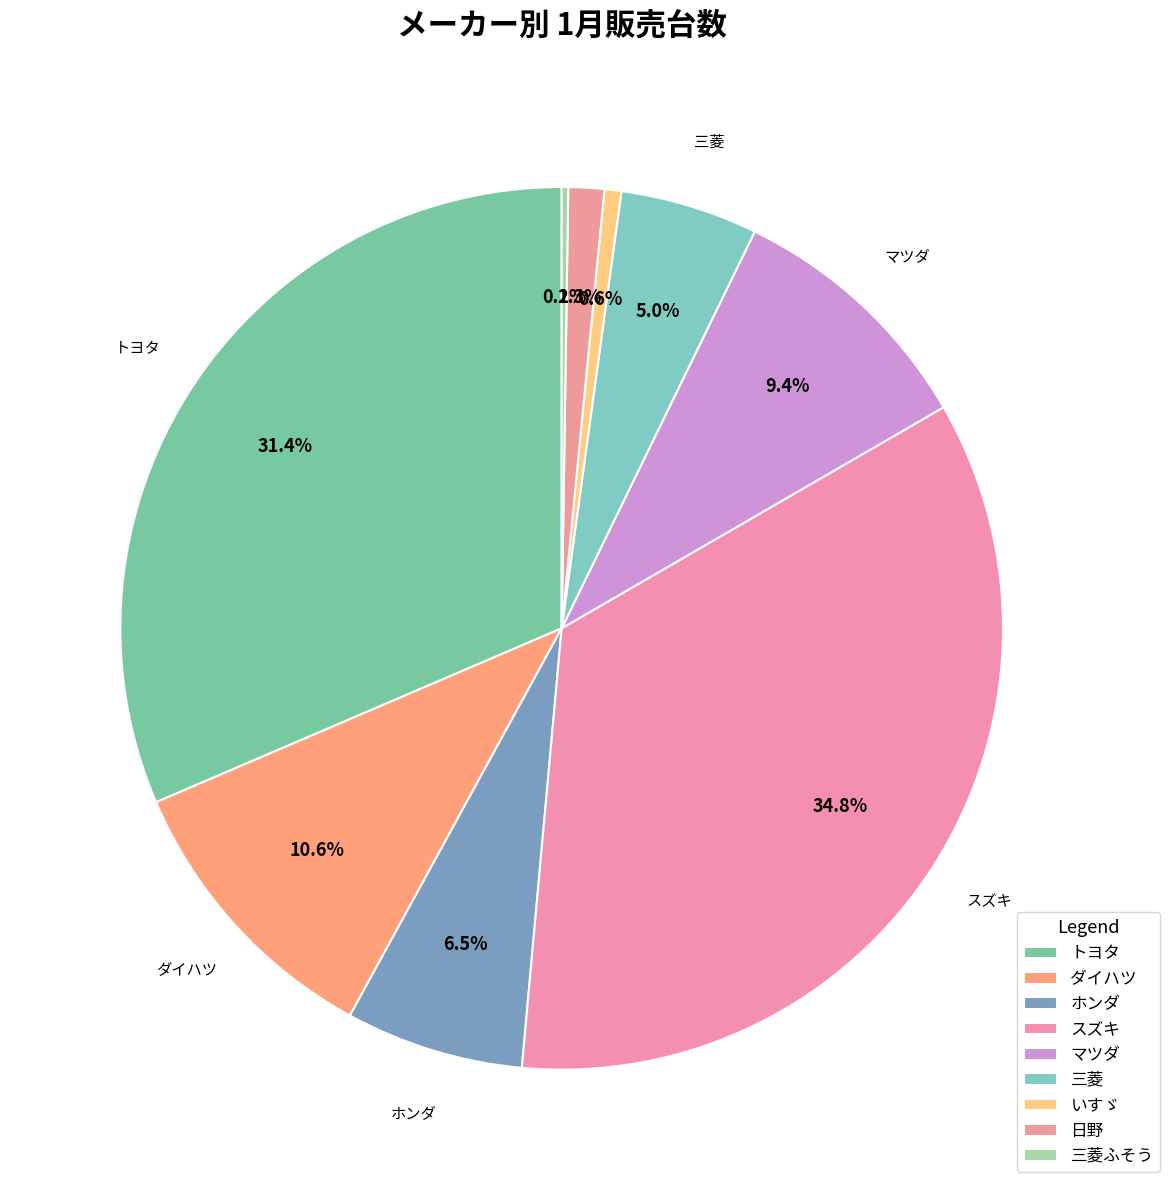

Does 三菱 account for over 50% of the chart?

No